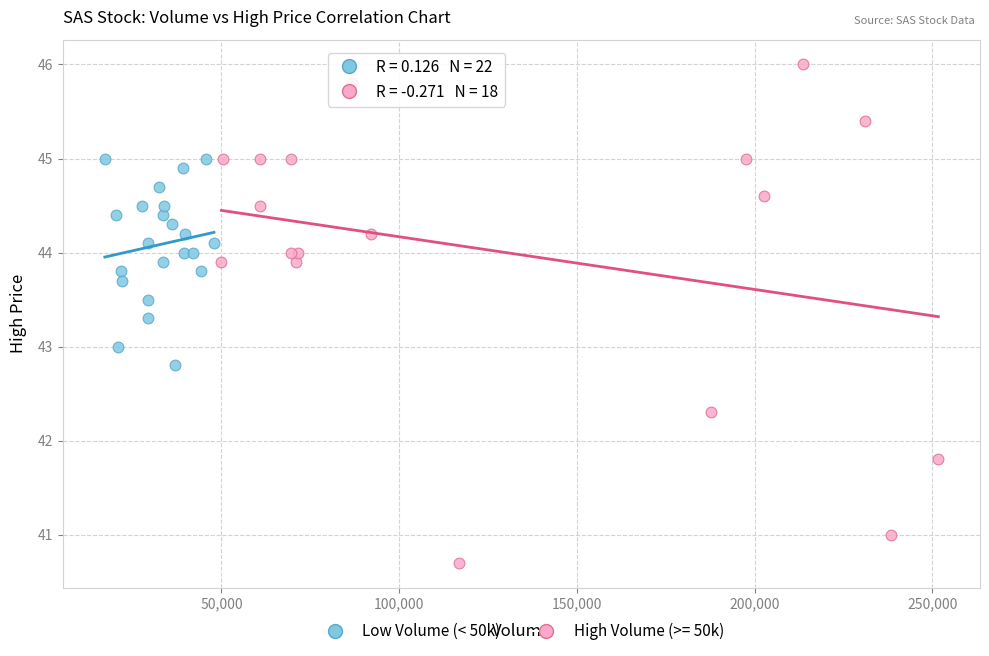

Which series reaches the minimum Y coordinate?

High Volume (>= 50k)